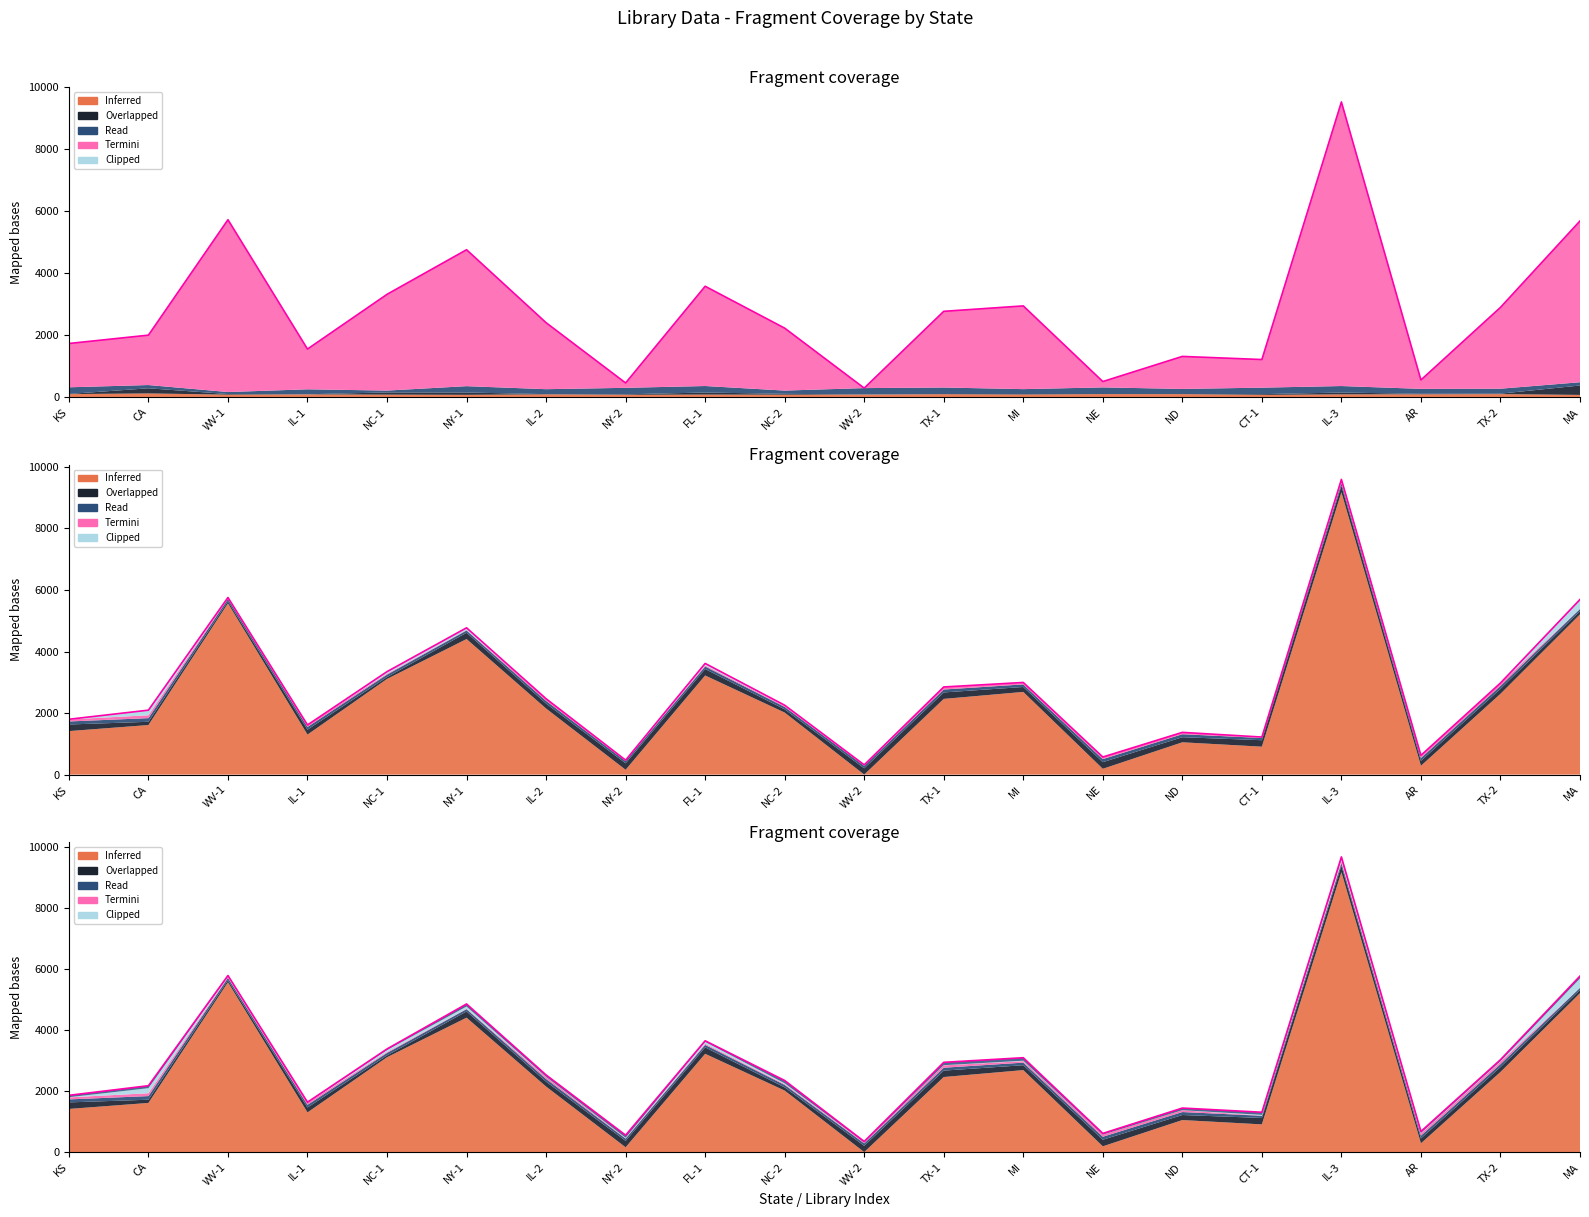

Which label corresponds to the smallest value in the chart?

WV-2